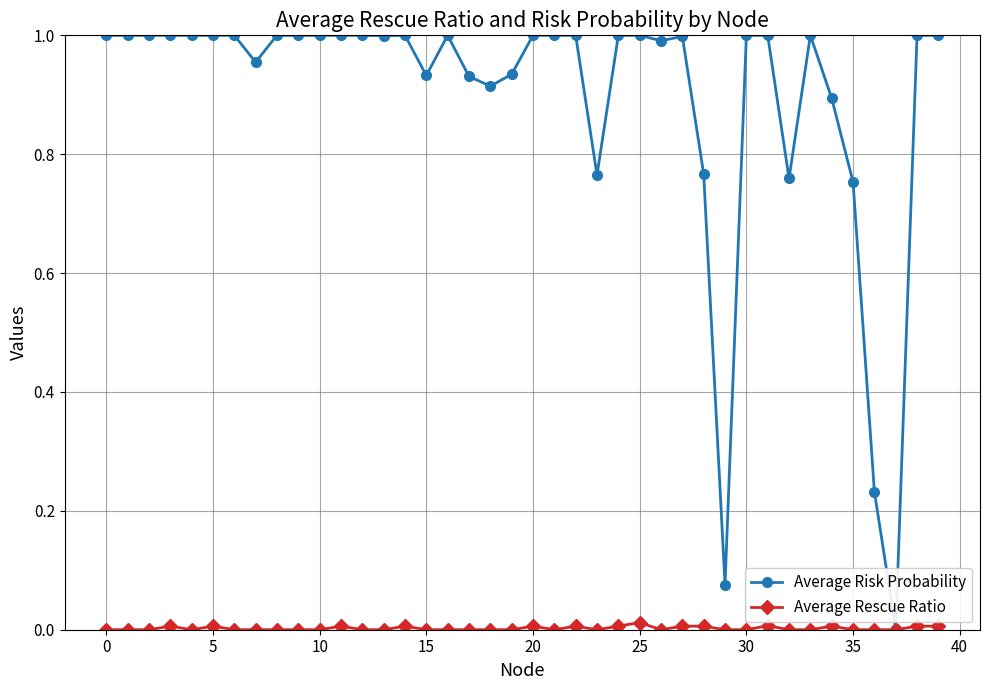

True or false: Average Rescue Ratio has more than 0 interior local peaks.

True